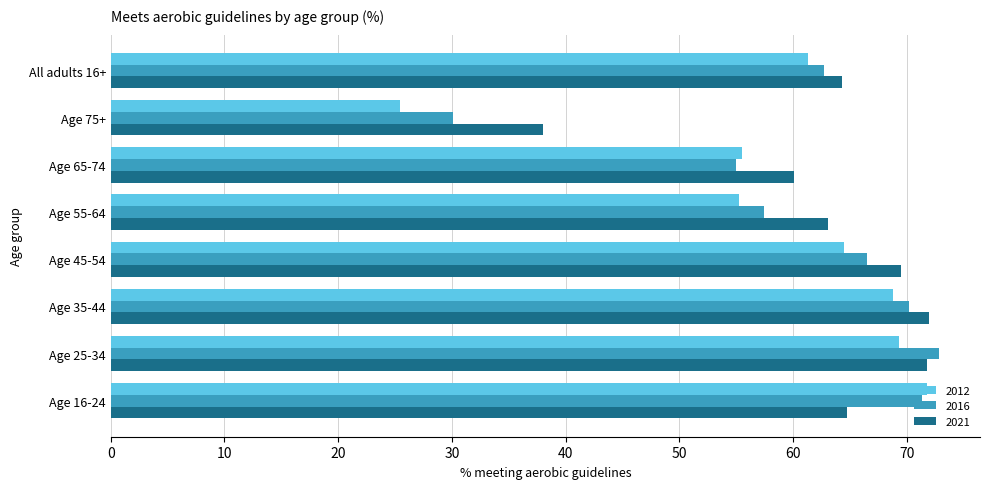

Rank the categories by 2016 value from highest to lowest.

Age 25-34, Age 16-24, Age 35-44, Age 45-54, All adults 16+, Age 55-64, Age 65-74, Age 75+